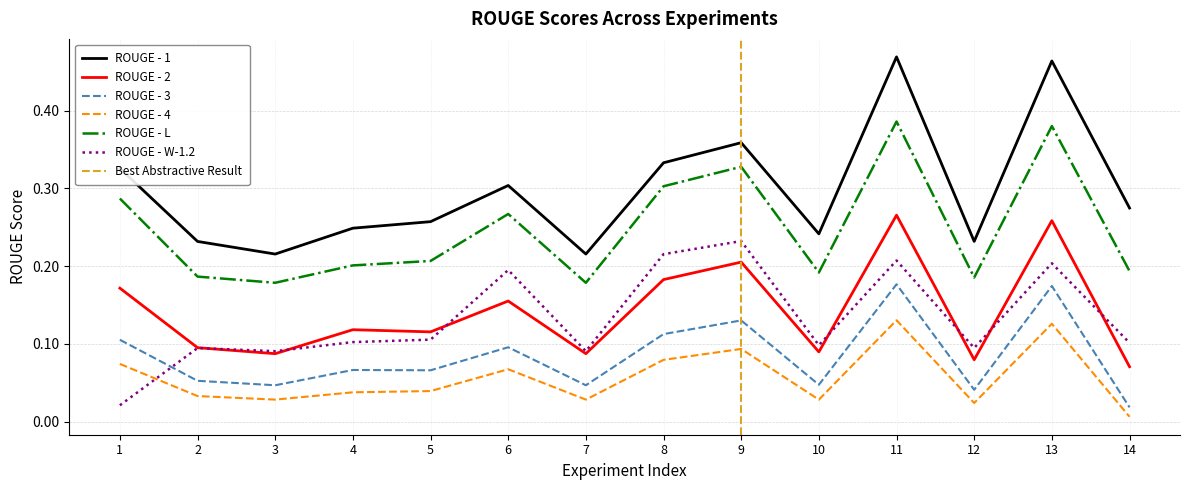

Reading right to left, extract all data points from this chart.

ROUGE - 1: 0.3	0.5	0.2	0.5	0.2	0.4	0.3	0.2	0.3	0.3	0.2	0.2	0.2	0.3
ROUGE - 2: 0.1	0.3	0.1	0.3	0.1	0.2	0.2	0.1	0.2	0.1	0.1	0.1	0.1	0.2
ROUGE - 3: 0.0	0.2	0.0	0.2	0.0	0.1	0.1	0.0	0.1	0.1	0.1	0.0	0.1	0.1
ROUGE - 4: 0.0	0.1	0.0	0.1	0.0	0.1	0.1	0.0	0.1	0.0	0.0	0.0	0.0	0.1
ROUGE - L: 0.2	0.4	0.2	0.4	0.2	0.3	0.3	0.2	0.3	0.2	0.2	0.2	0.2	0.3
ROUGE - W-1.2: 0.1	0.2	0.1	0.2	0.1	0.2	0.2	0.1	0.2	0.1	0.1	0.1	0.1	0.0